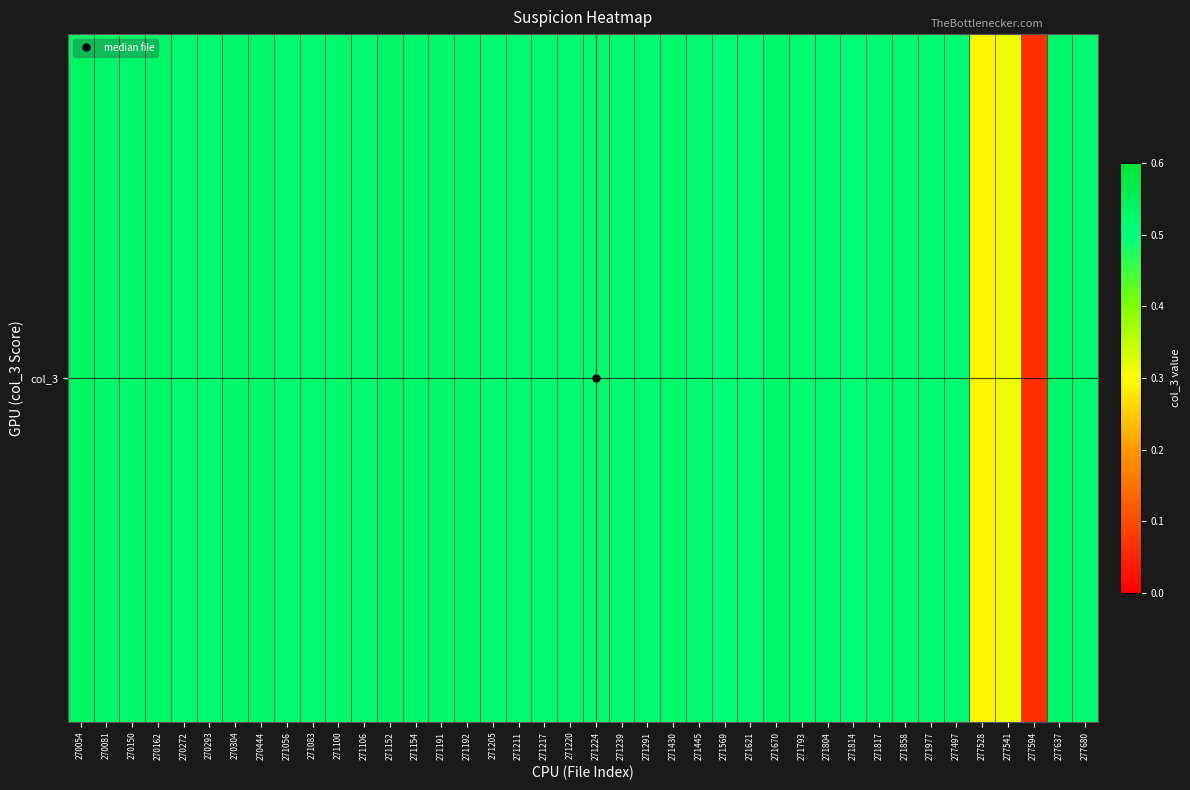

True or false: the data shows 0.5 at 271793.

True